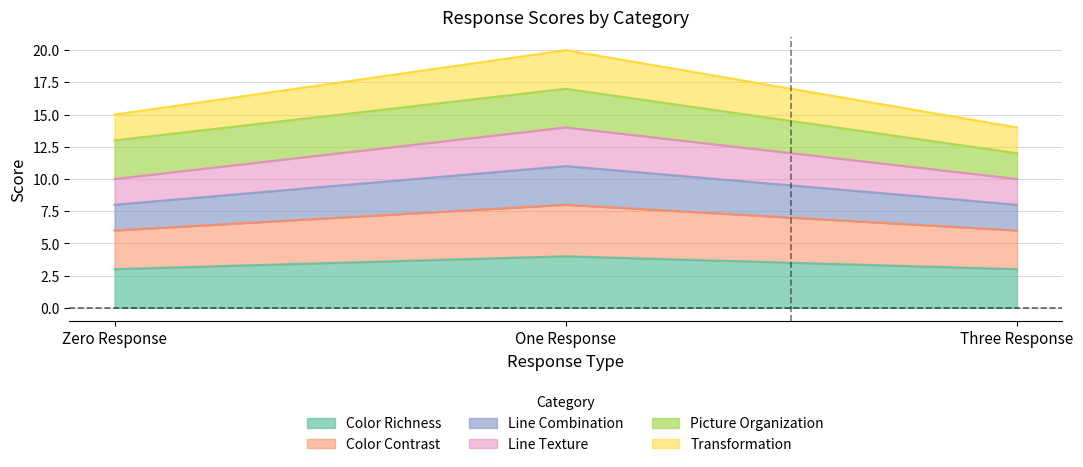

Does the chart display data point markers on the line(s)?

No